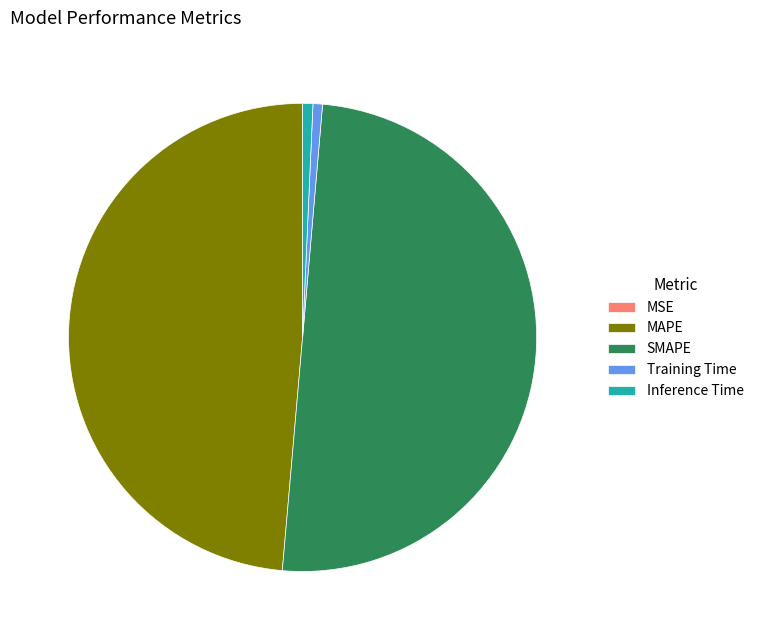

Which category has the biggest portion of the pie?

SMAPE